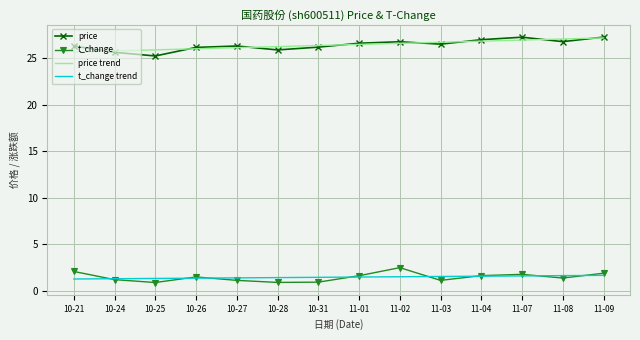

What is the sum of all price trend values?

370.1